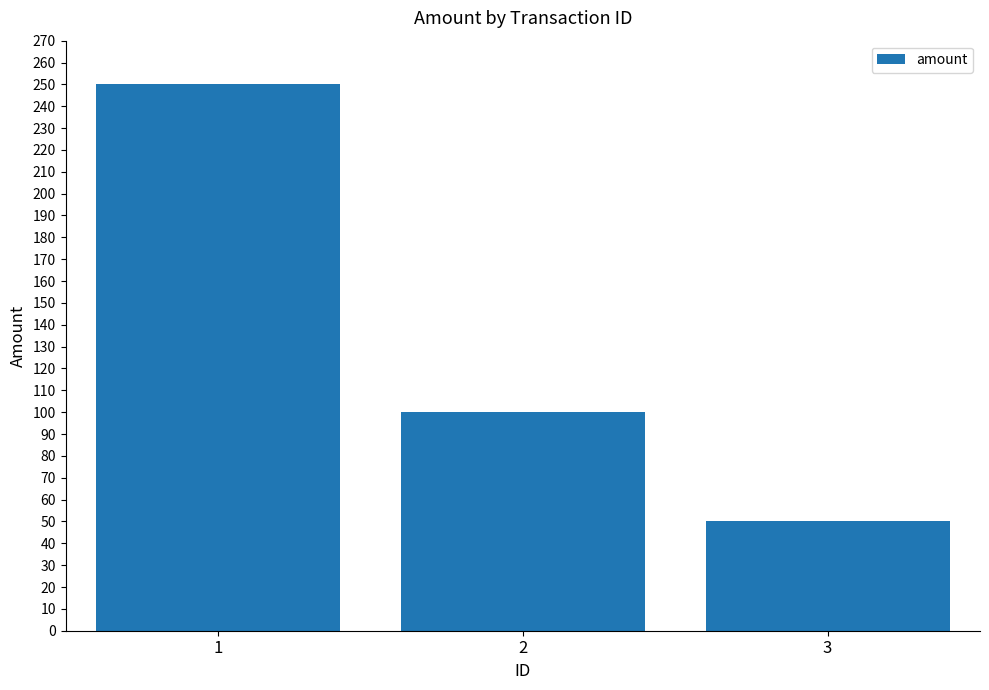

What is the difference between the maximum and minimum values?

200